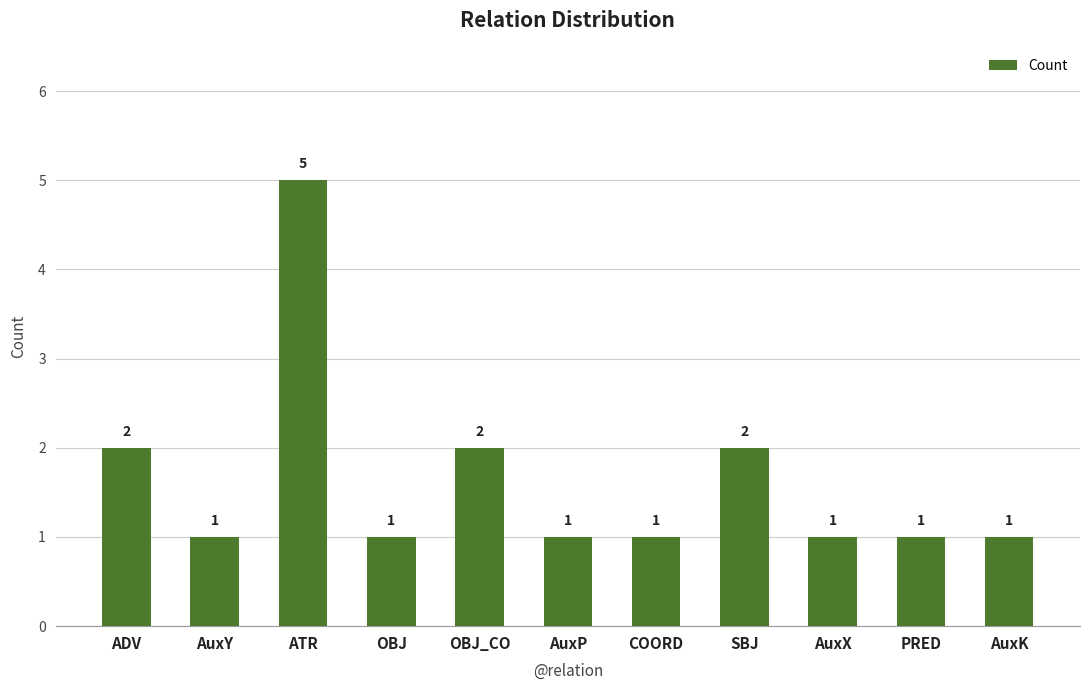

What is the maximum value shown in the chart?

5